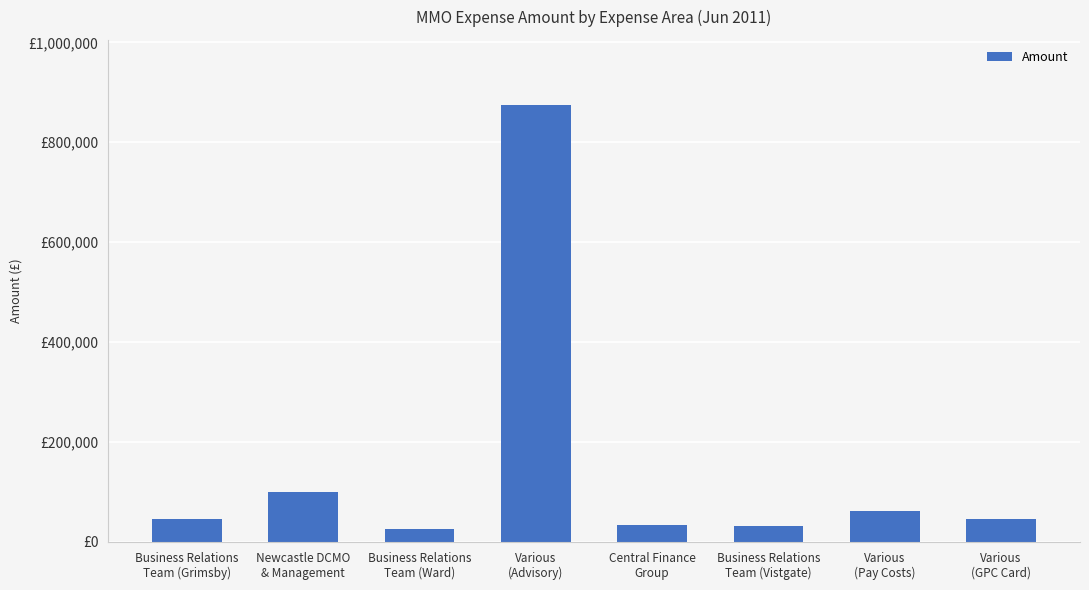

What is the sum of all values?

1221783.7